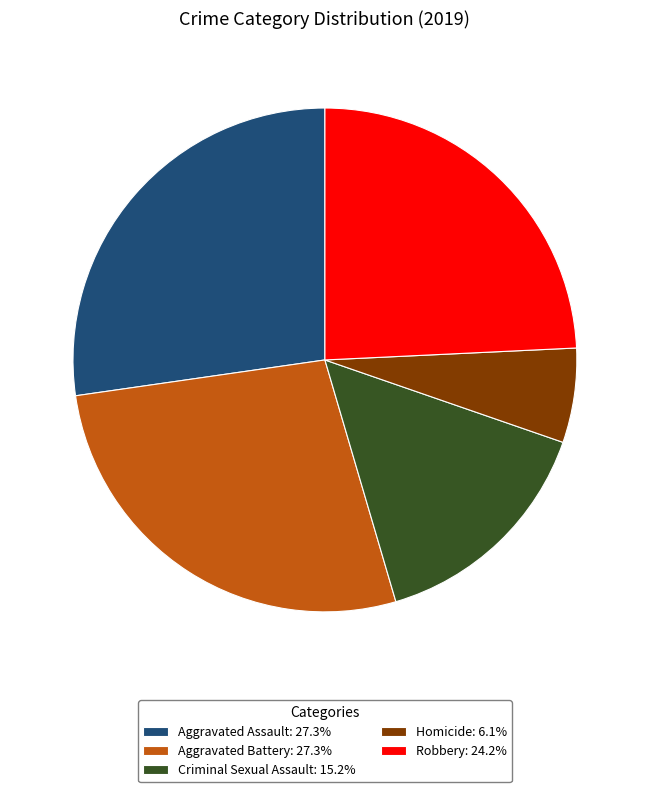

True or false: Robbery accounts for 10% of the total.

False